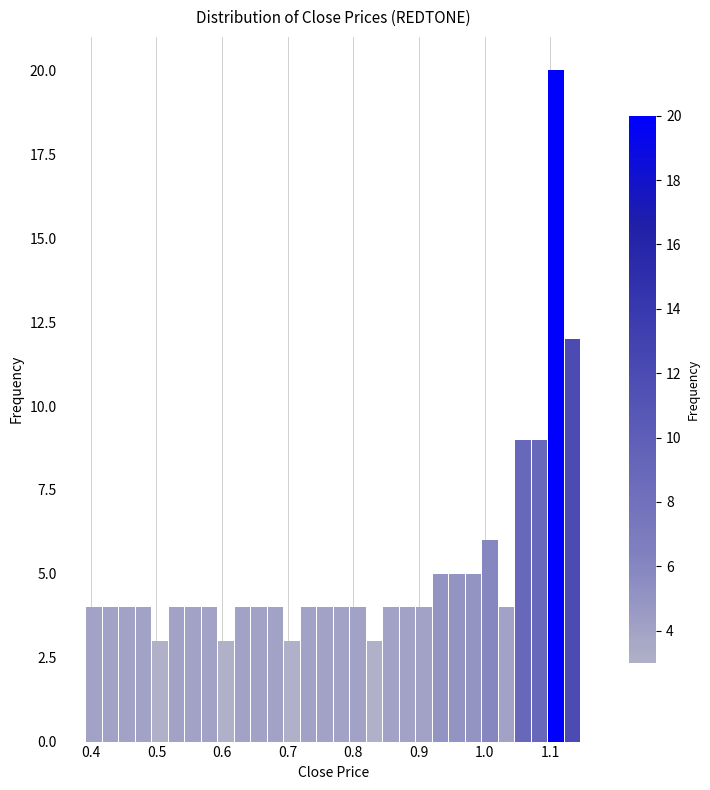

Around what value on the x-axis is the tallest bar? Give the approximate position of its centre, as read against the axis.

1.11